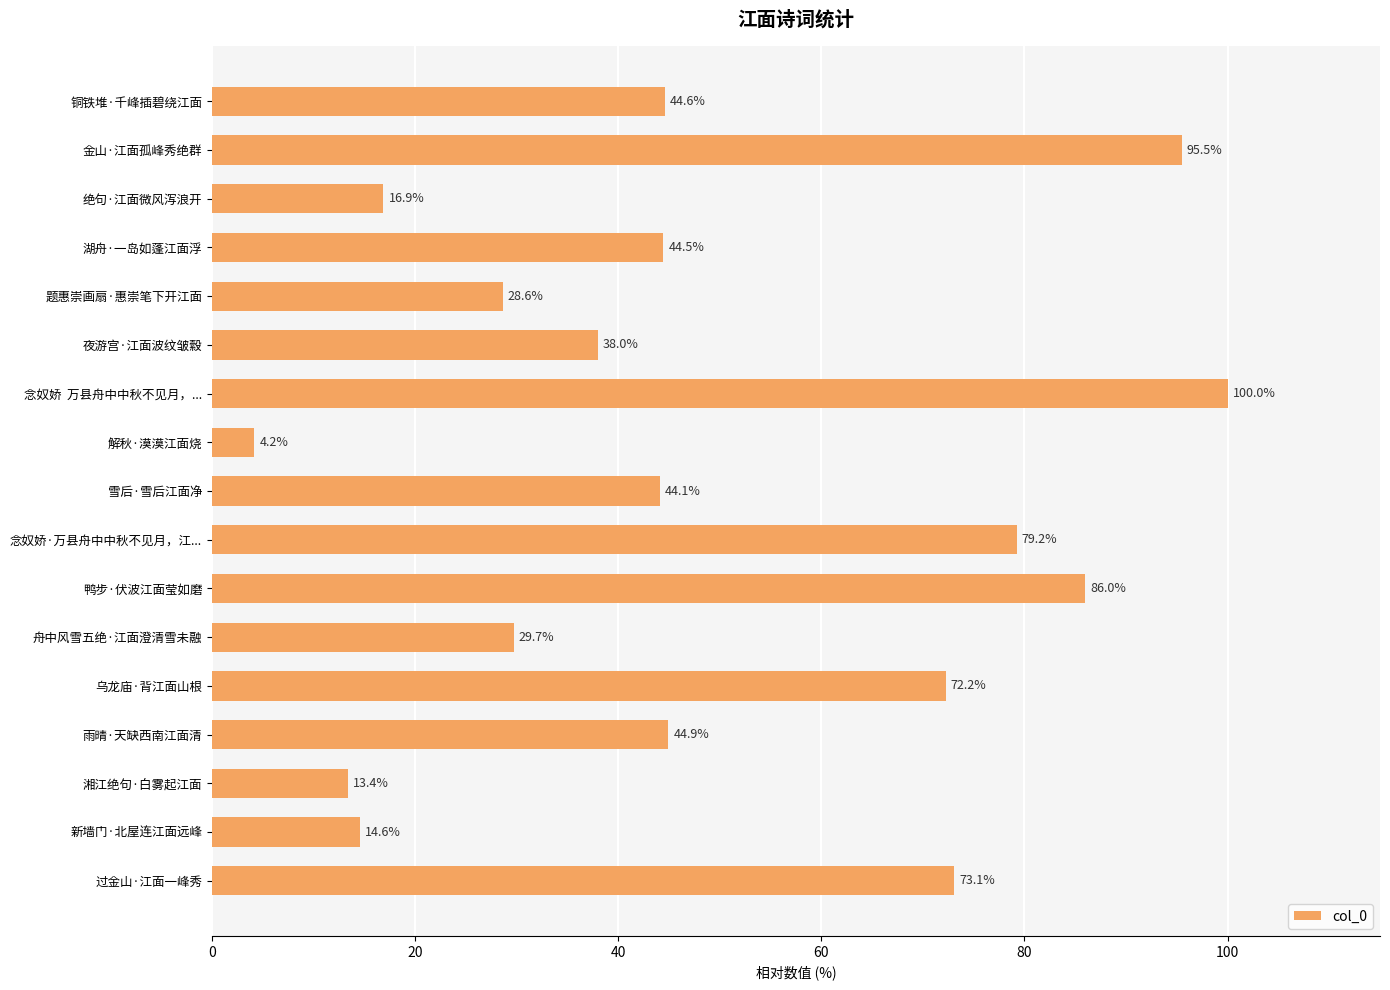

What is the value of the 8th bar from the top?

4.2